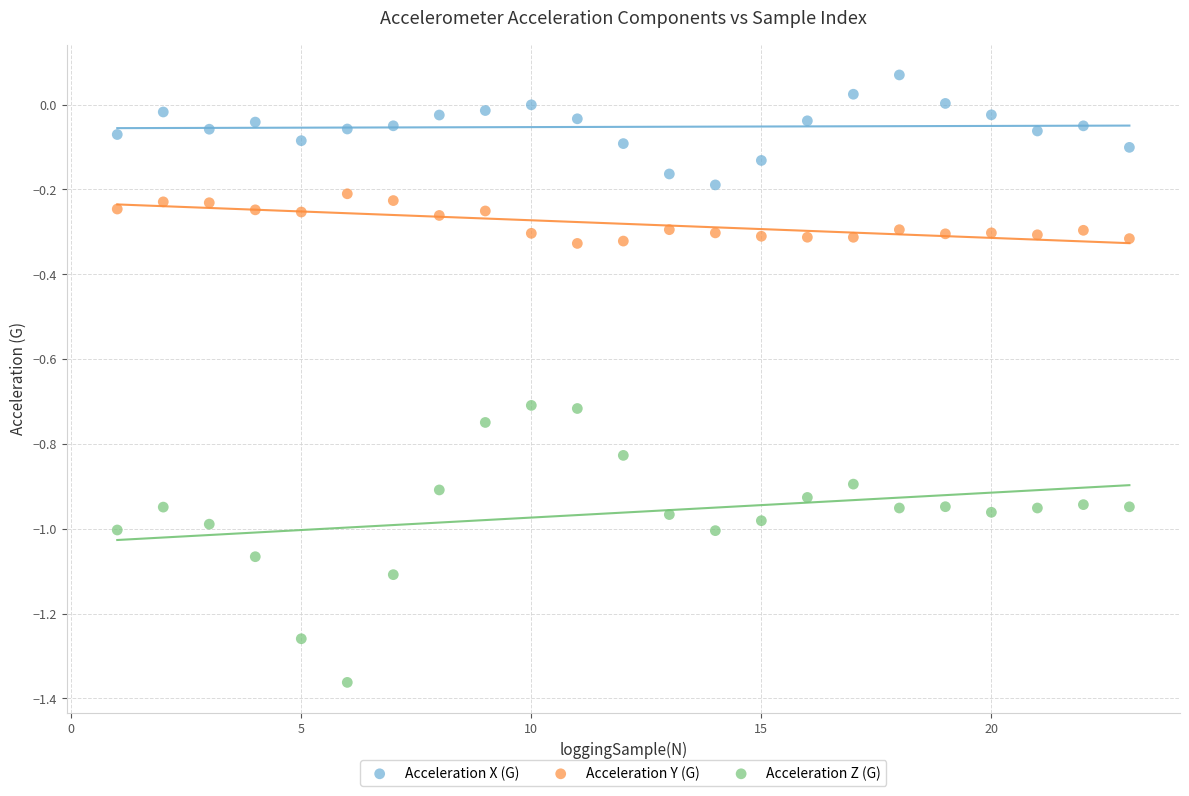

Which series has the largest Y range (max minus min)?

Acceleration Z (G)